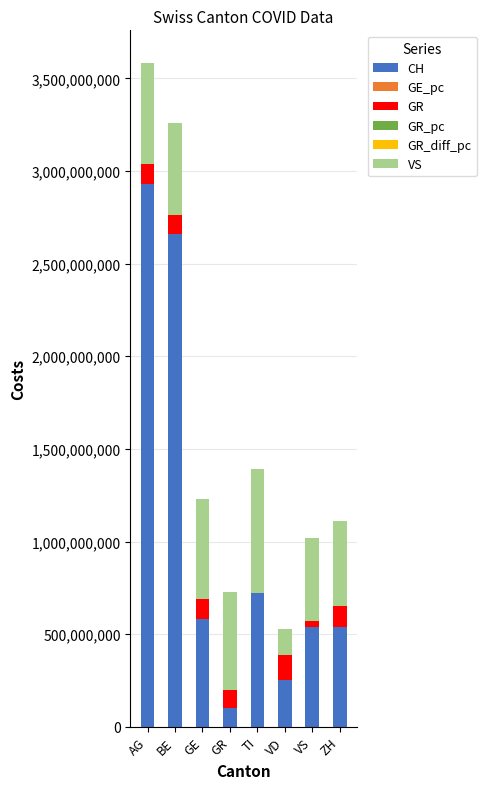

What is the label of the 8th bar from the right?

AG